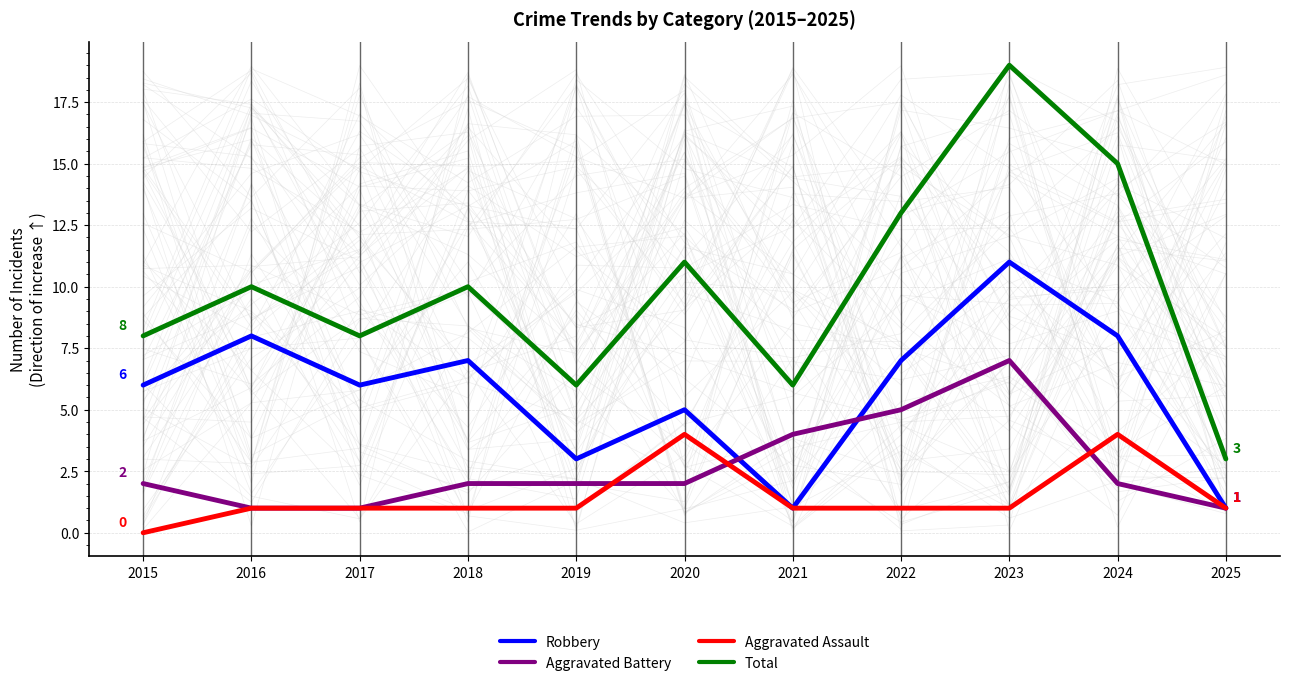

At 2025, list the series in order from largest to smallest.

Total, Robbery, Aggravated Battery, Aggravated Assault